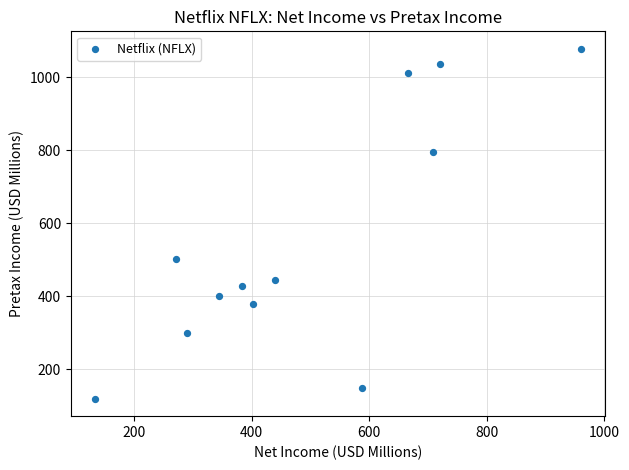

What Y value in the scatter plot is closest to 598?

500.9